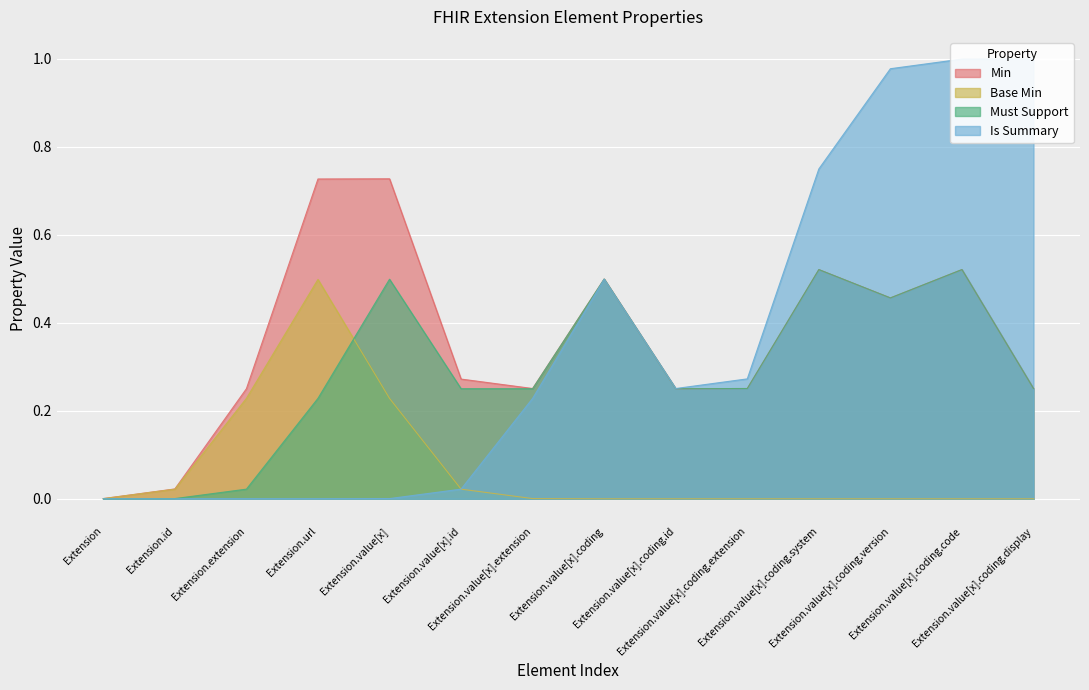

How many data points does each series have?

14